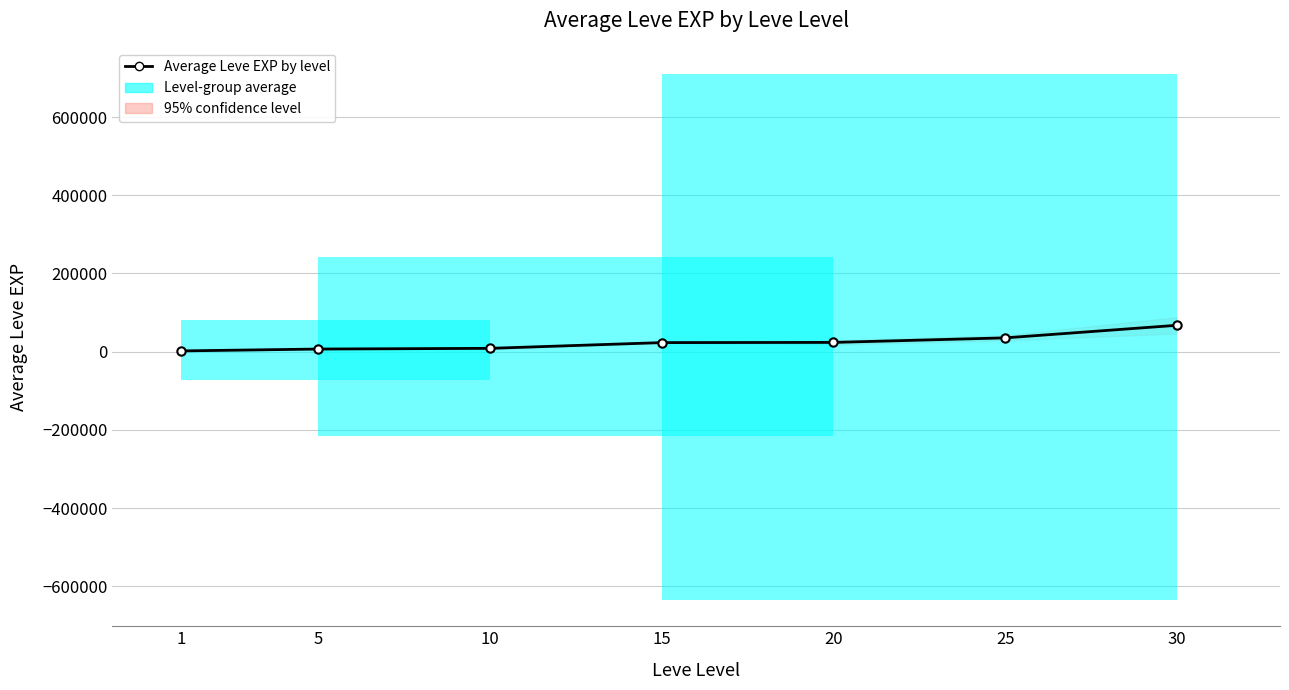

What is the maximum value shown in the chart?

67428.3